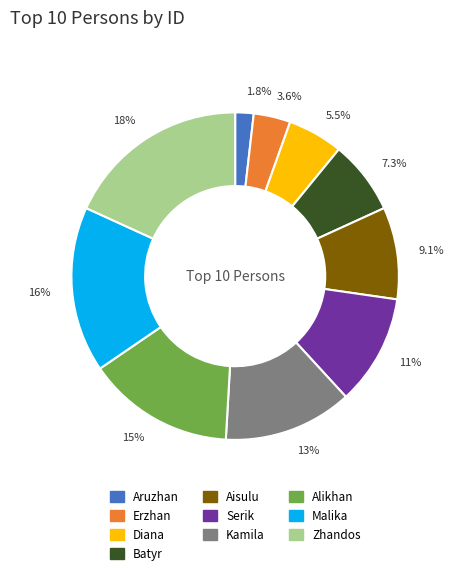

What percentage is NOT represented by Zhandos?

81.8%